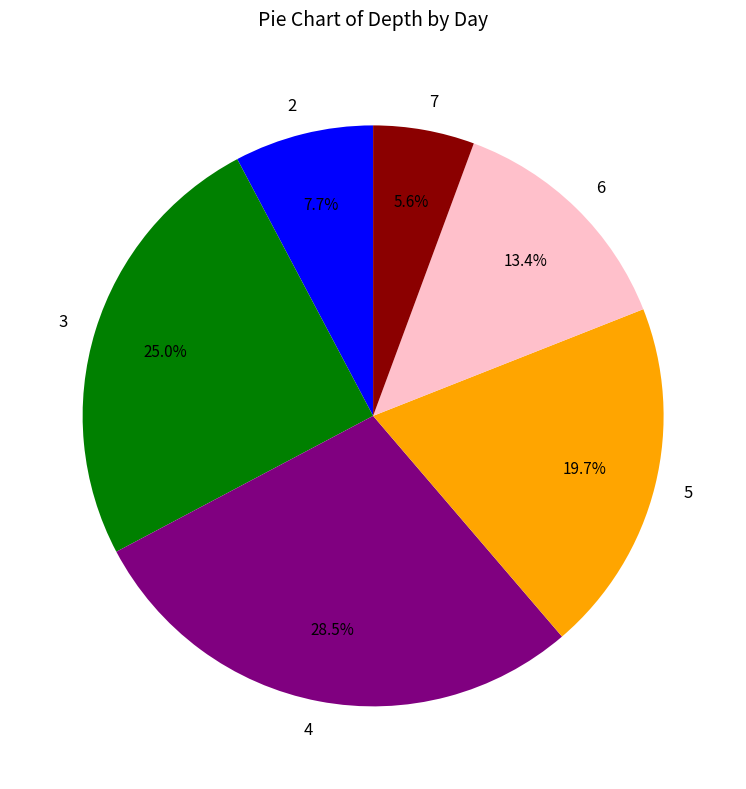

Does 3 represent more than half of the total?

No